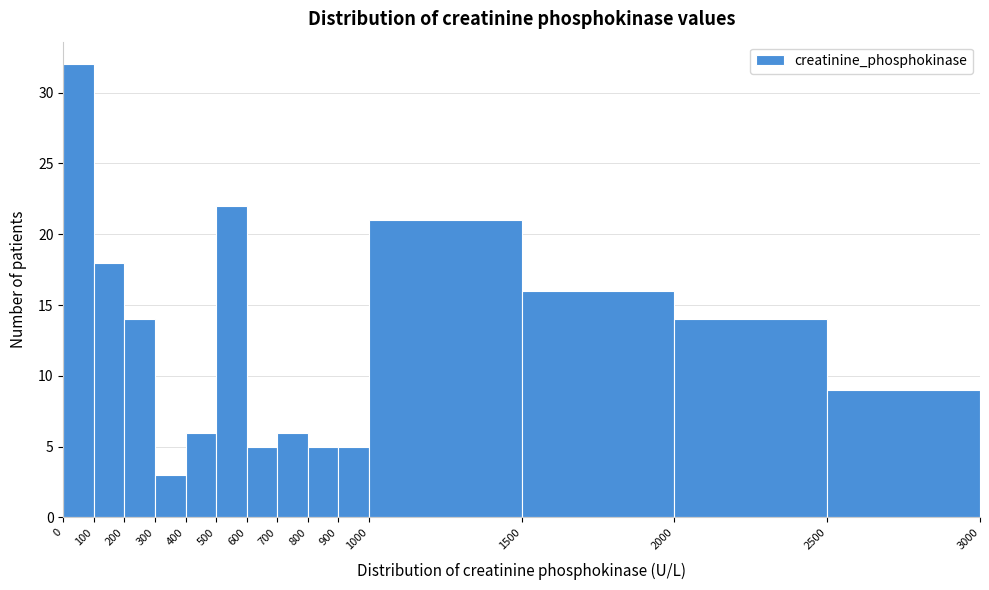

Reading left to right, transcribe this chart: for each bar, give the range it covers on the x-axis and its height. The values are not printed on the chart, so give them approximately, as read against the axis.

0 to 100: 32
100 to 200: 18
200 to 300: 14
300 to 400: 3
400 to 500: 6
500 to 600: 22
600 to 700: 5
700 to 800: 6
800 to 900: 5
900 to 1000: 5
1000 to 1500: 21
1500 to 2000: 16
2000 to 2500: 14
2500 to 3000: 9